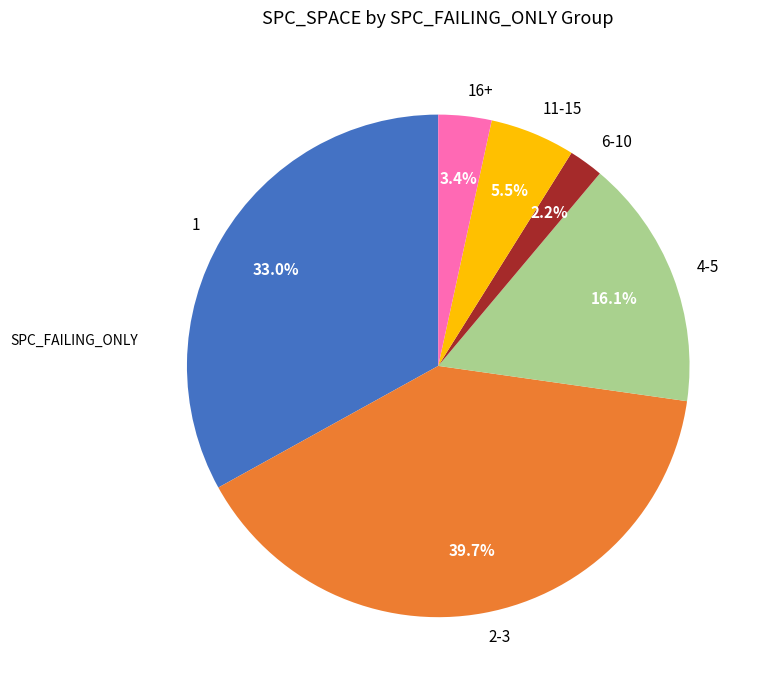

Does any single category account for the majority?

No